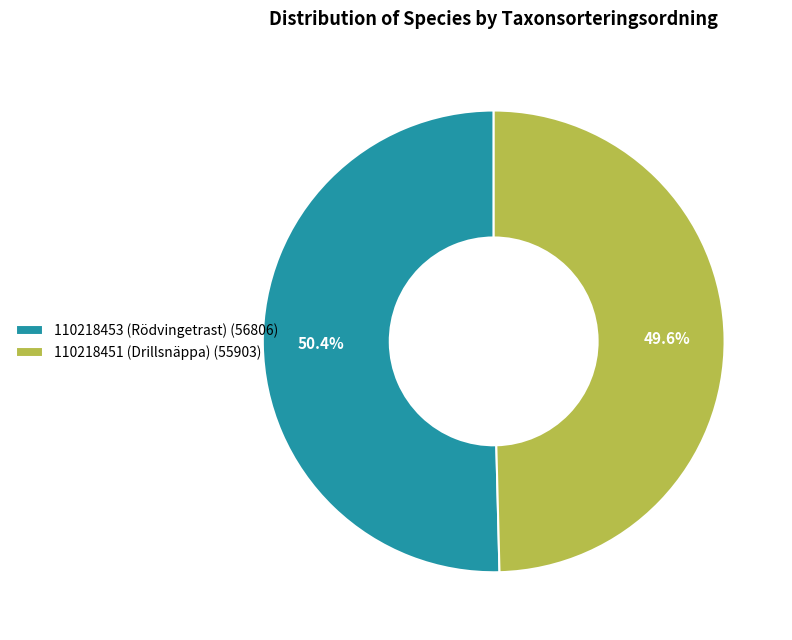

What is the smallest slice in the pie chart?

110218451 (Drillsnäppa)